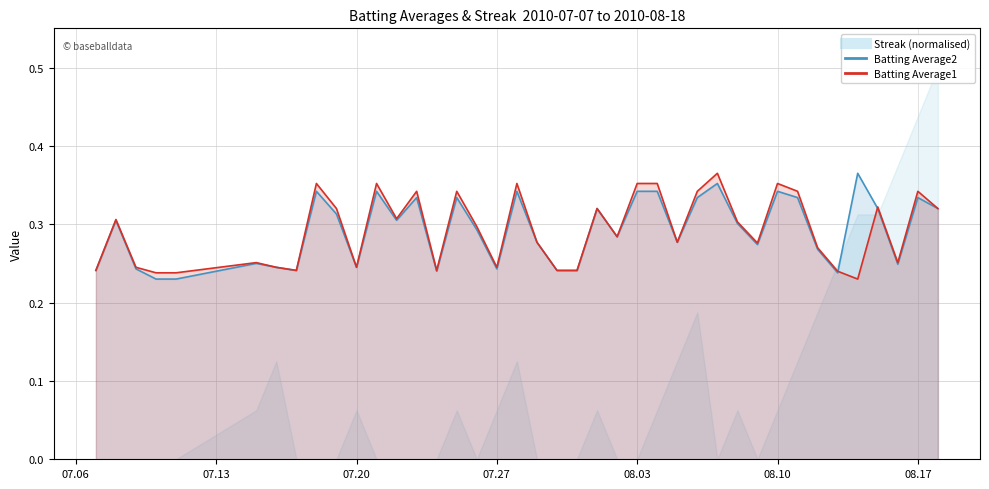

What is the minimum value for Batting Average2?

0.2